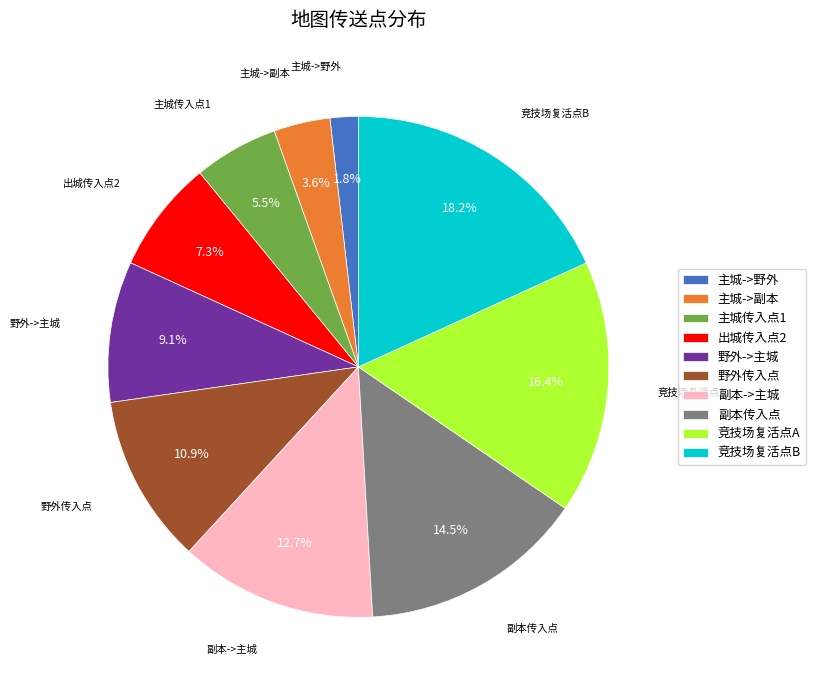

Is there any slice that represents more than half of the pie?

No